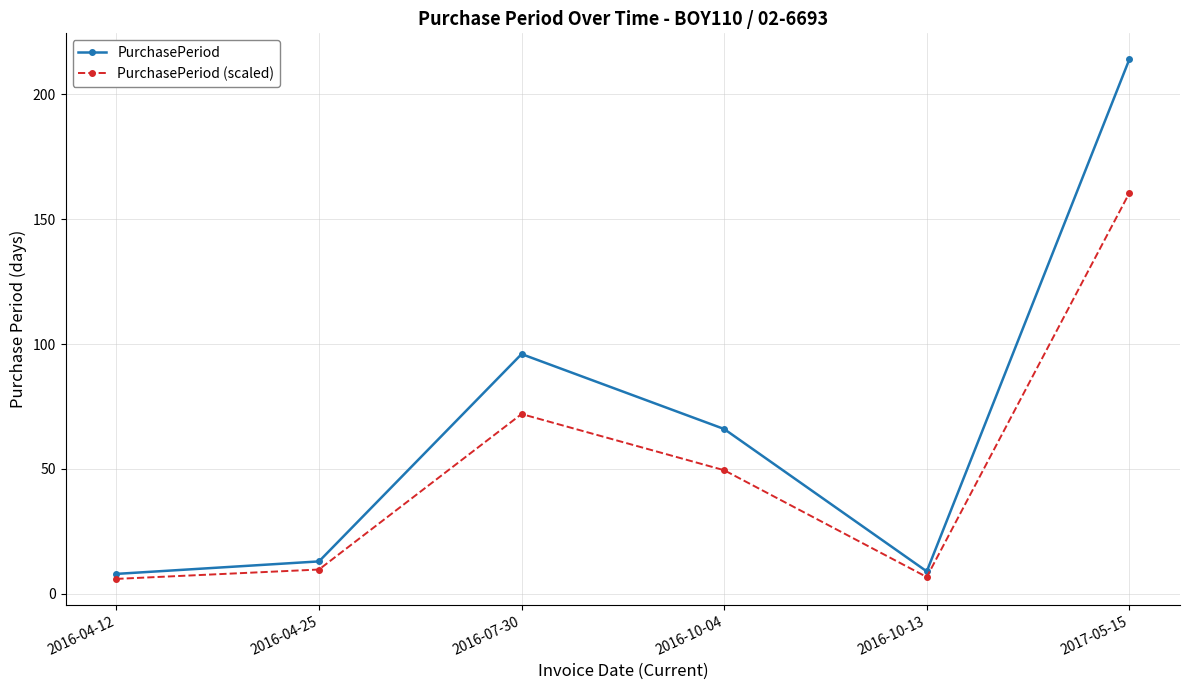

Is it true that PurchasePeriod (scaled) equals 111.4 at 2016-07-30?

False